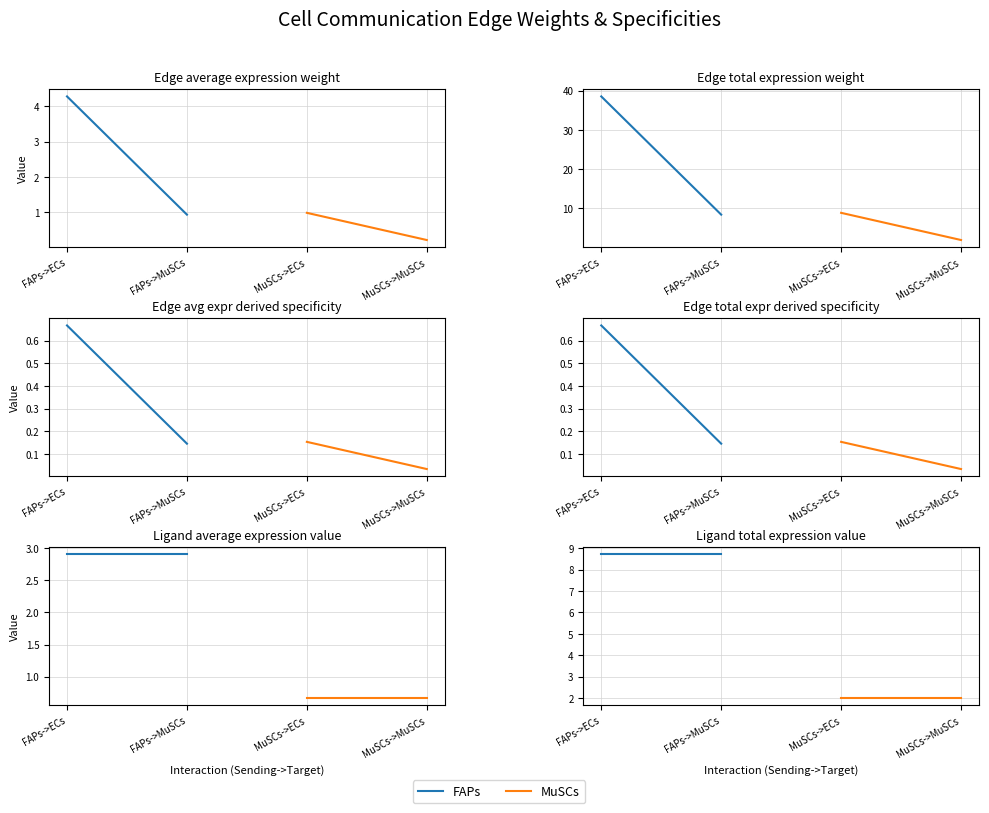

Is this an area chart (filled region under the line)?

No